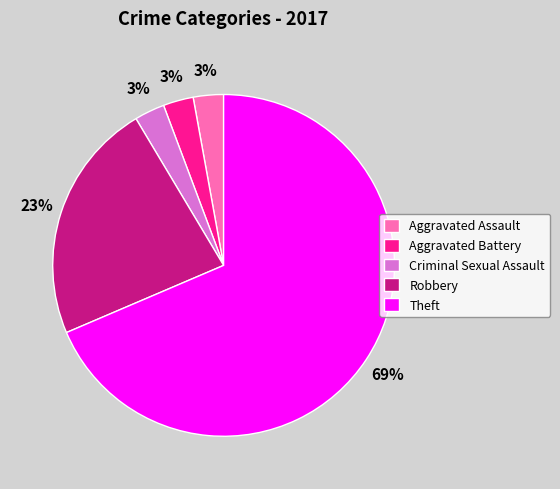

To the nearest percent, what is the average slice percentage?

20%